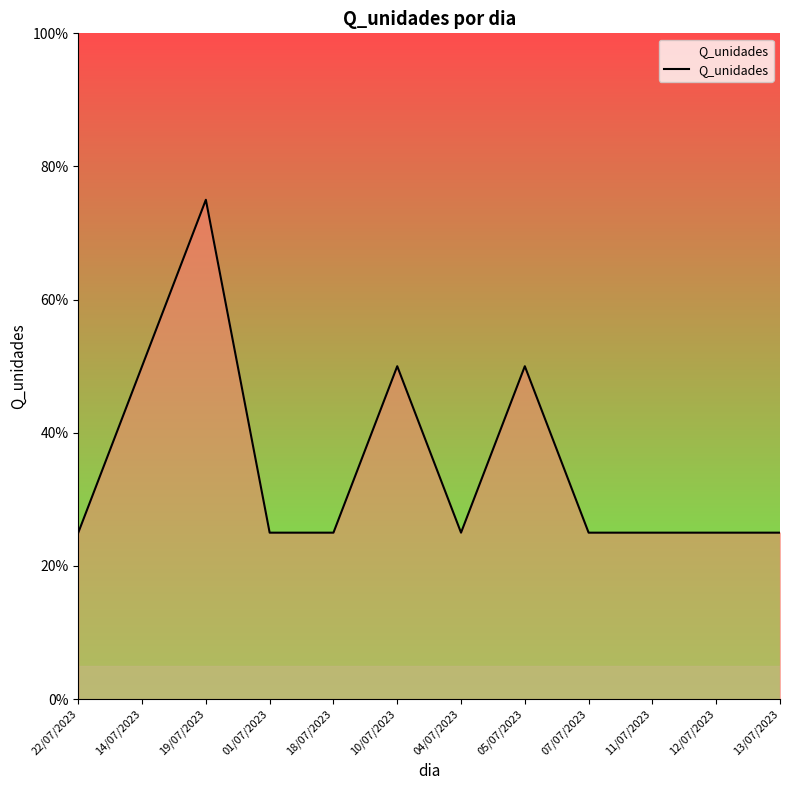

List the labels in order of value, smallest first.

22/07/2023, 01/07/2023, 18/07/2023, 04/07/2023, 07/07/2023, 11/07/2023, 12/07/2023, 13/07/2023, 14/07/2023, 10/07/2023, 05/07/2023, 19/07/2023